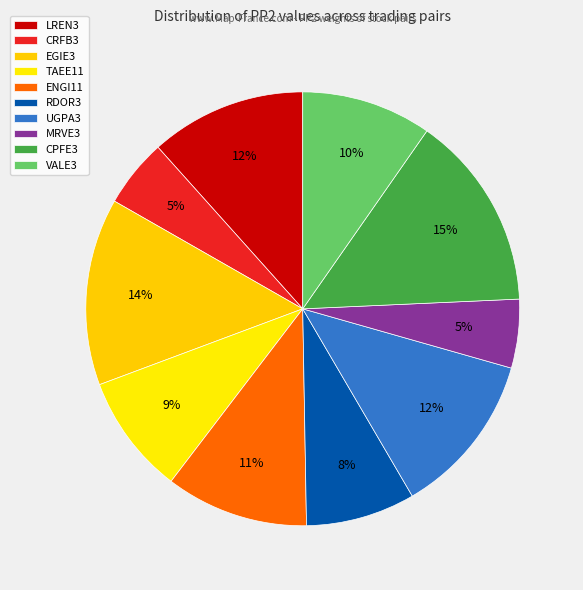

Count the number of slices in the pie.

10